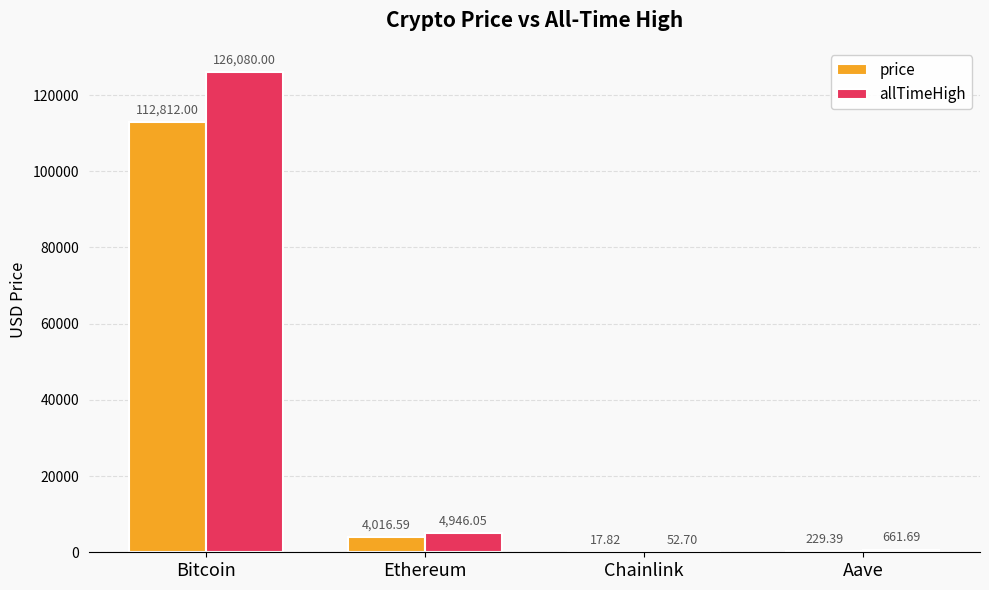

Reading left to right, extract all data points from this chart.

price: 112812.0	4016.6	17.8	229.4
allTimeHigh: 126080.0	4946.1	52.7	661.7